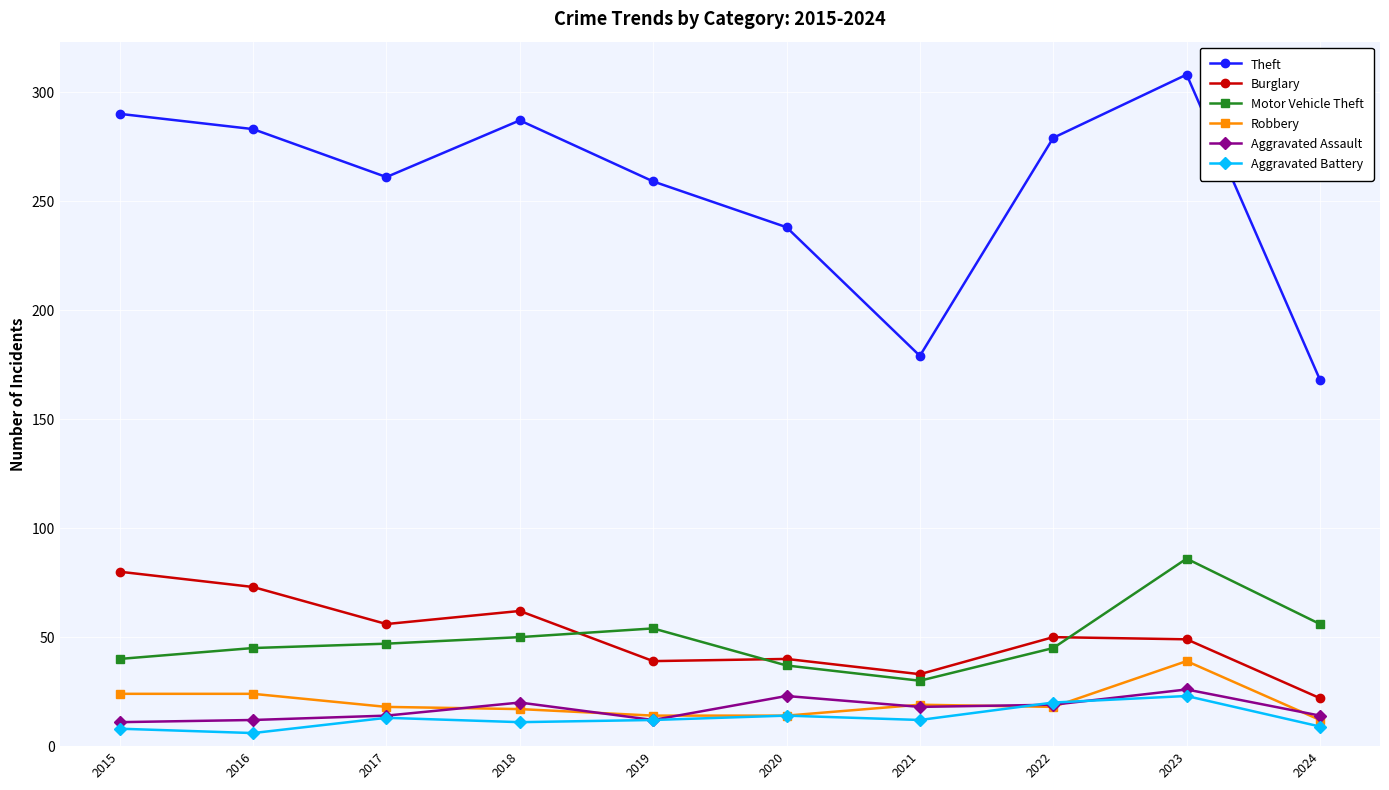

True or false: Motor Vehicle Theft has a value of 72 at 2017.

False